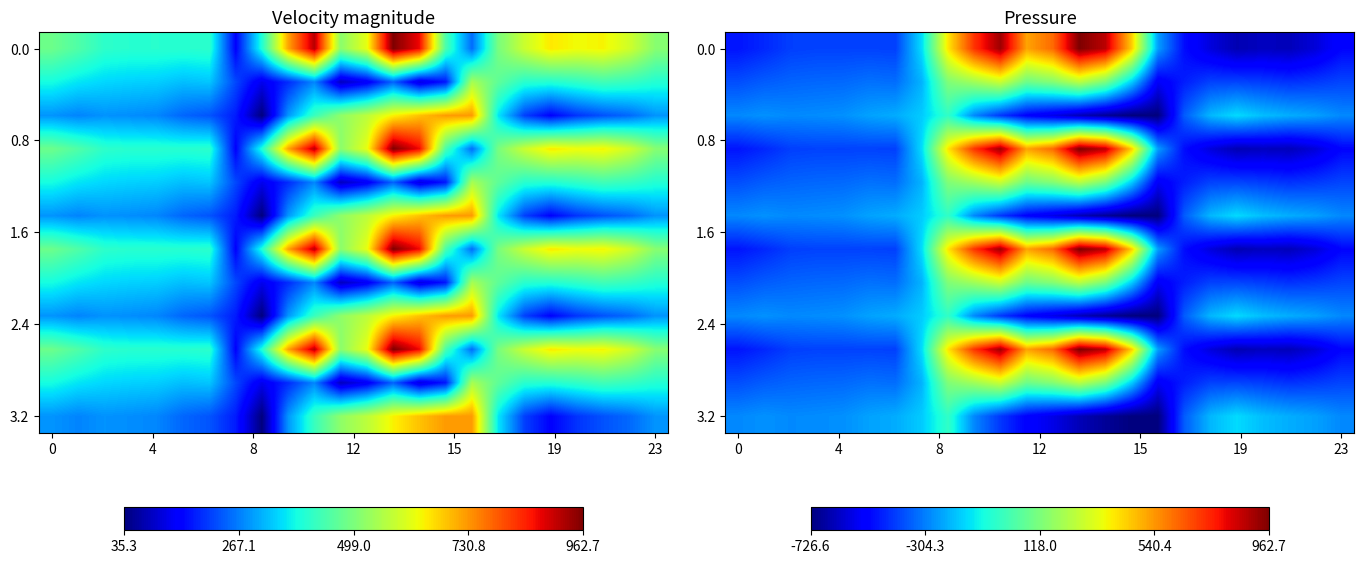

At how many categories does at least one series exceed -85?

8